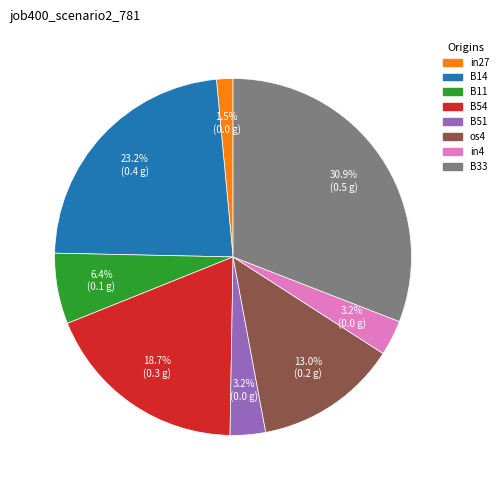

What is the smallest slice in the pie chart?

in27